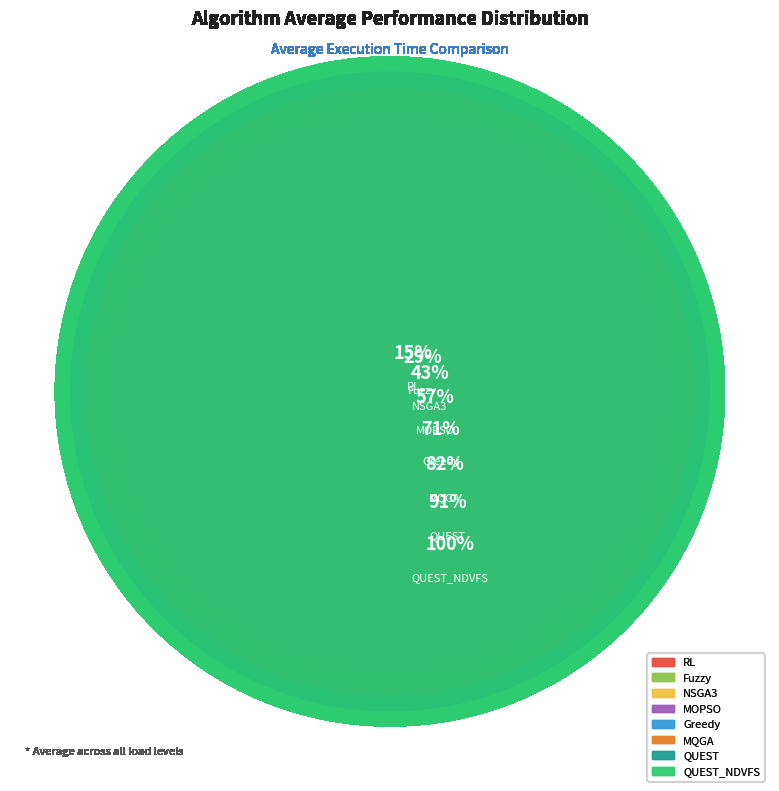

How many slices are in this pie chart?

8